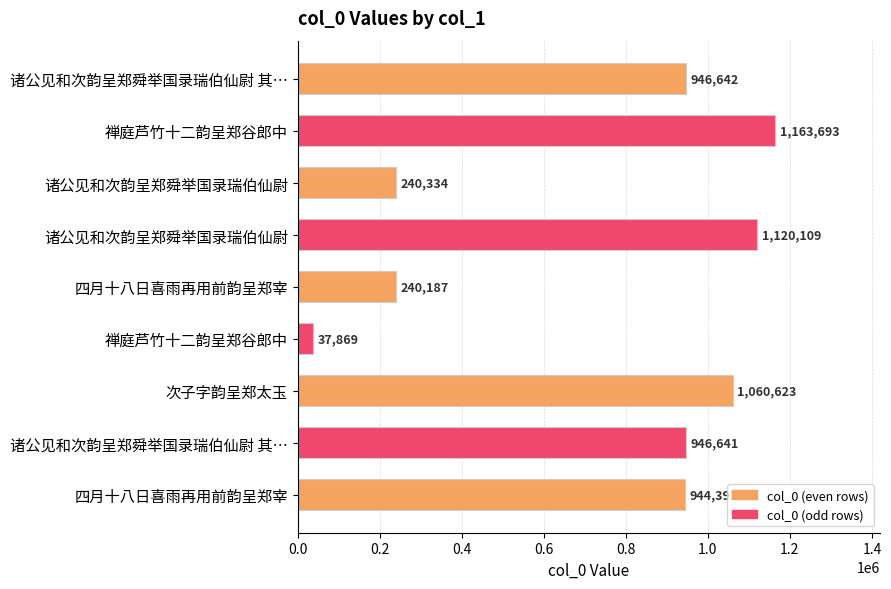

Rank the categories by value from lowest to highest.

禅庭芦竹十二韵呈郑谷郎中, 四月十八日喜雨再用前韵呈郑宰, 诸公见和次韵呈郑舜举国录瑞伯仙尉, 四月十八日喜雨再用前韵呈郑宰, 诸公见和次韵呈郑舜举国录瑞伯仙尉 其…, 诸公见和次韵呈郑舜举国录瑞伯仙尉 其…, 次子字韵呈郑太玉, 诸公见和次韵呈郑舜举国录瑞伯仙尉, 禅庭芦竹十二韵呈郑谷郎中